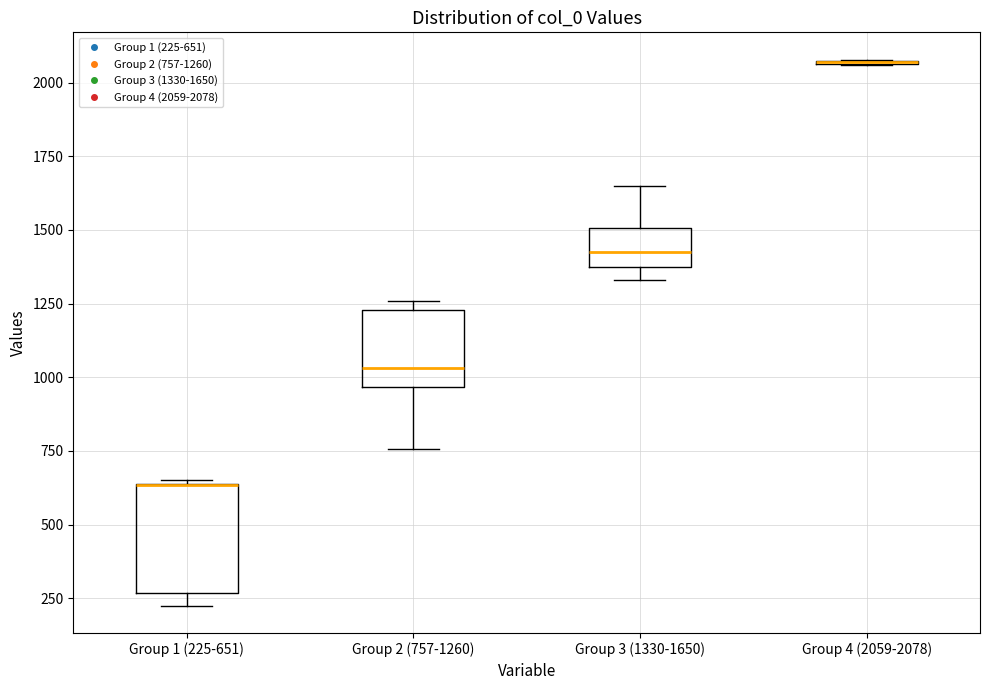

Reading left to right, transcribe this box plot: for each box, give where its median line is, the range the box spans, and where its two whiskers end, as read against the y-axis. The values are not printed on the chart, so give them approximately, as read against the axis.

Group 1 (225-651): median 650 (drawn on the box's upper edge), box 250 to 650, whiskers 250 (just below the box's lower edge) to 650
Group 2 (757-1260): median 1050, box 950 to 1250, whiskers 750 to 1250 (just above the box's upper edge)
Group 3 (1330-1650): median 1400 (inside the box), box 1400 to 1500, whiskers 1350 to 1650
Group 4 (2059-2078): box collapsed to a line at 2050, whiskers 2050 to 2100